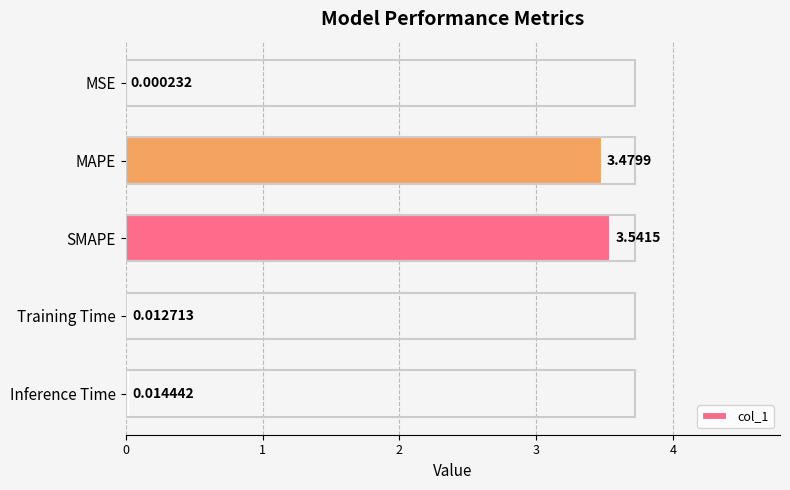

What is the sum of the values at SMAPE and Training Time?

3.6